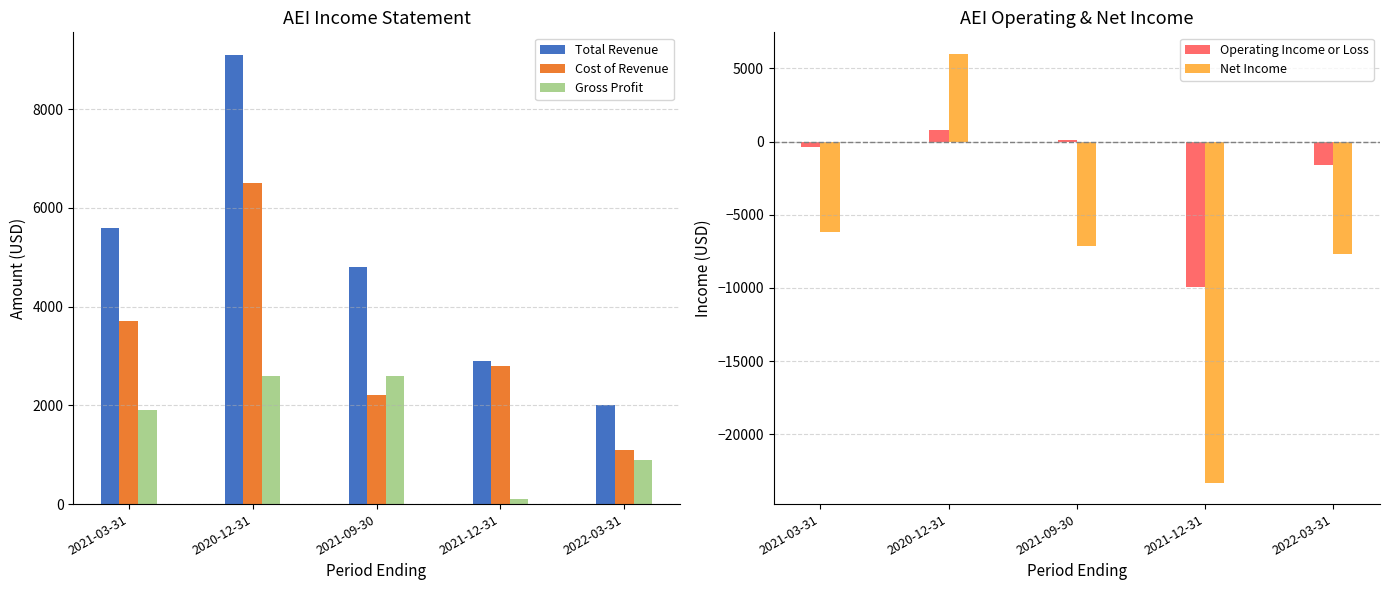

What is the approximate value of Operating Income or Loss at 2021-09-30, to the nearest 50?

100